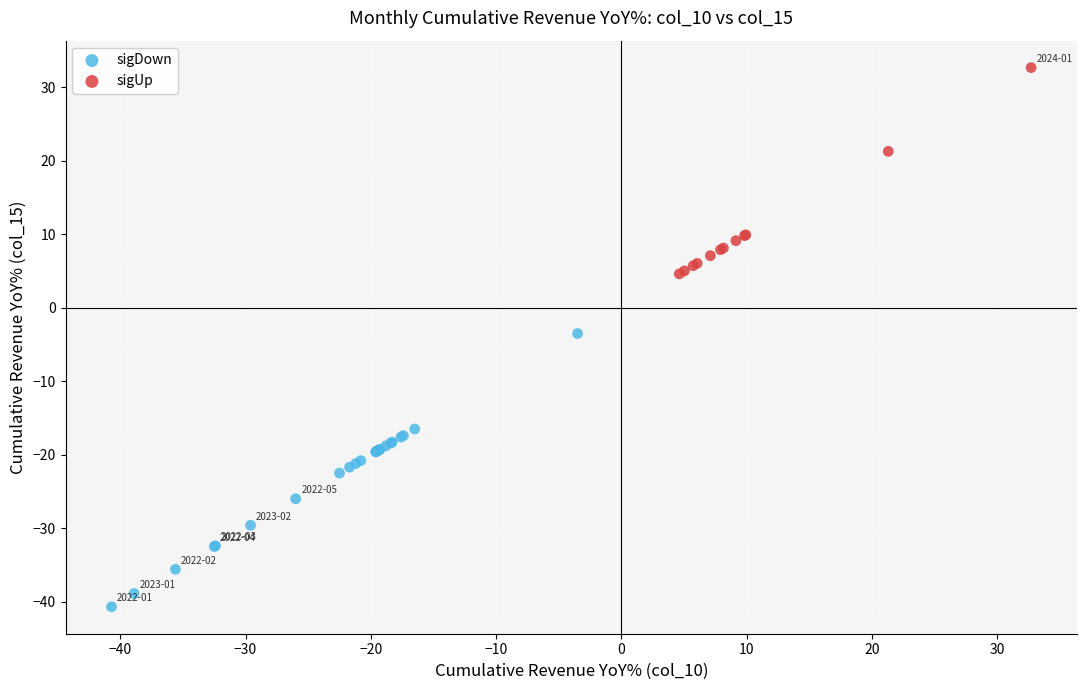

Which series has the largest Y range (max minus min)?

sigDown